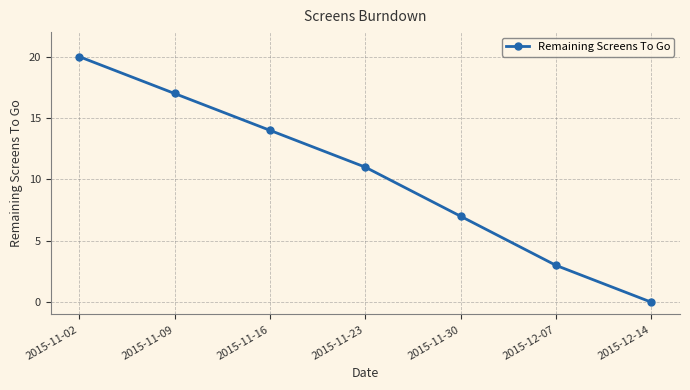

What is the difference between the second highest and second lowest values?

14